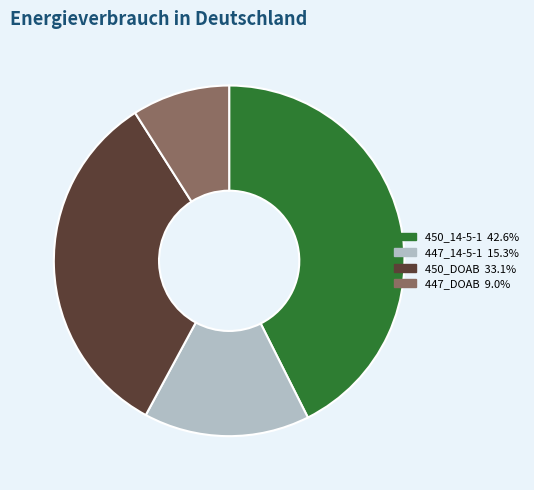

Is it true that 447_DOAB is 9% of the pie?

True